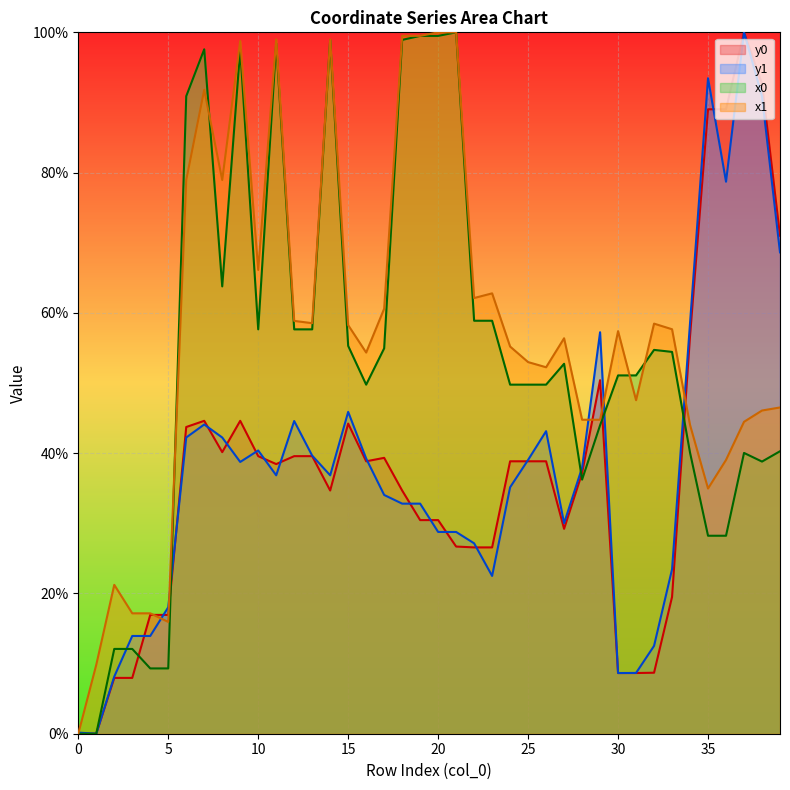

Which series has the largest range (max minus min)?

x0